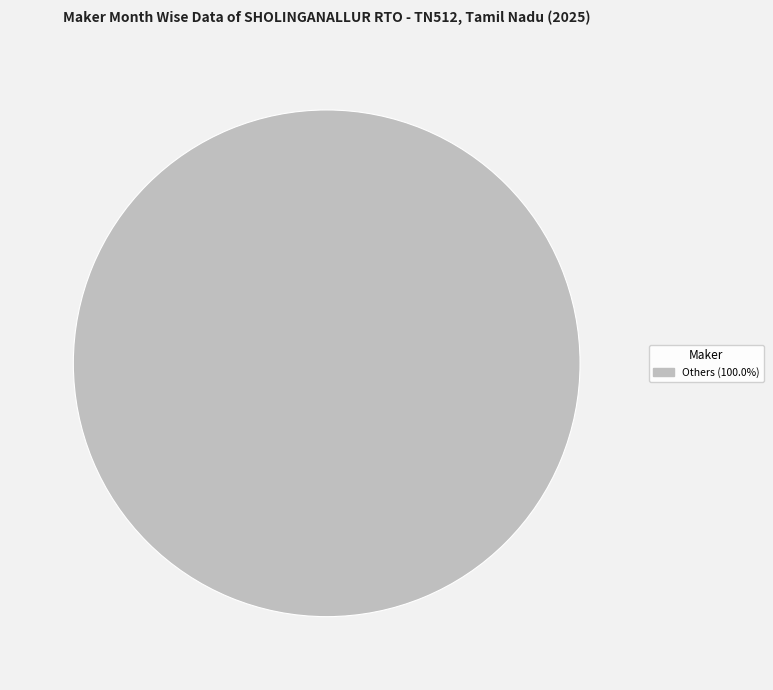

Is there any slice that represents more than half of the pie?

Yes